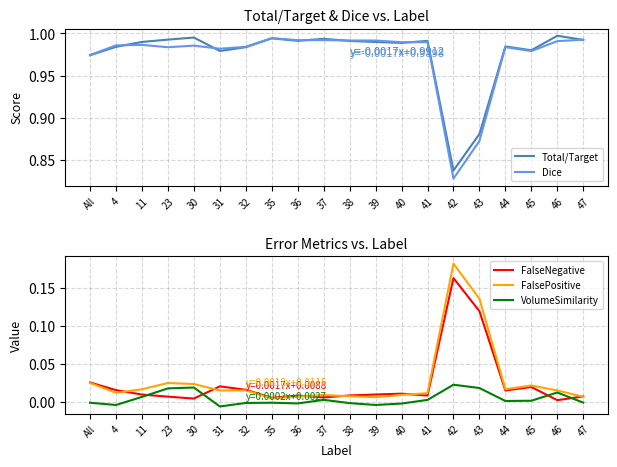

Count the number of categories in the chart.

20